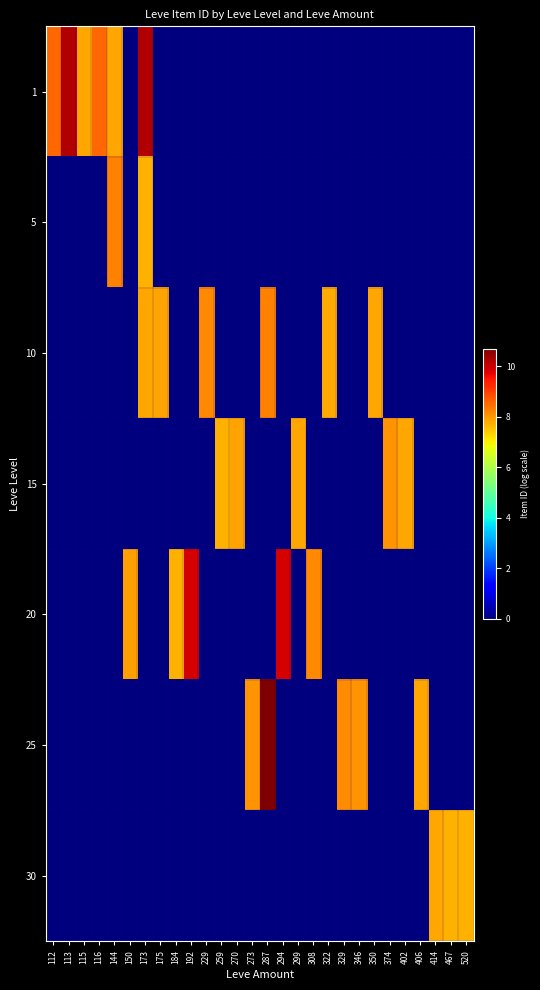

At 184, list the series in order from largest to smallest.

20, 1, 5, 10, 15, 25, 30